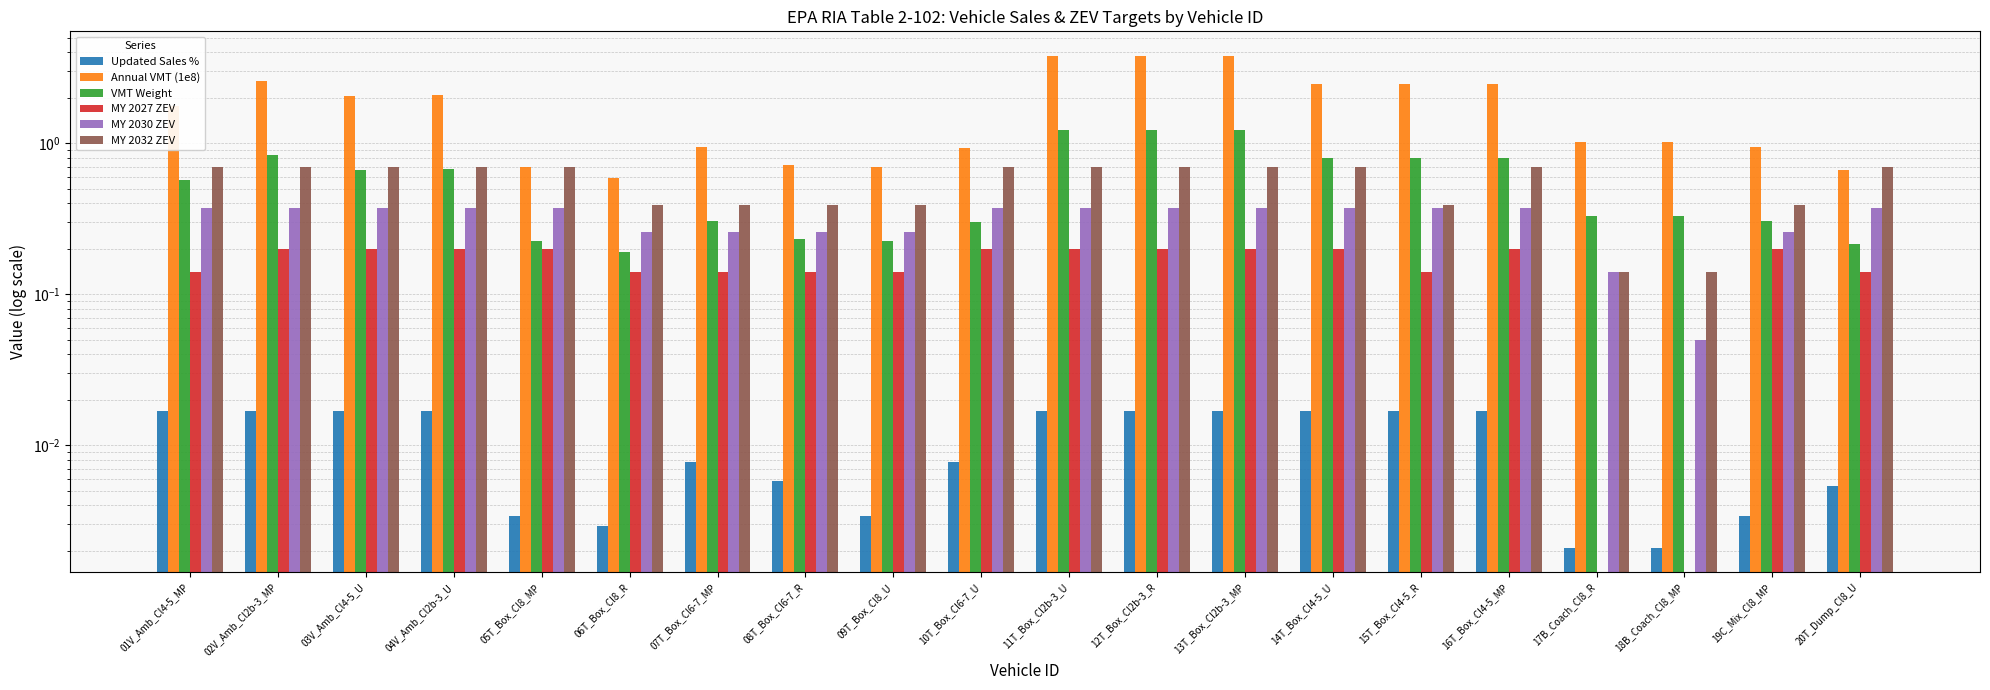

Is the value of MY 2030 ZEV at 07T_Box_Cl6-7_MP greater than the value of Updated Sales % at 06T_Box_Cl8_R?

Yes